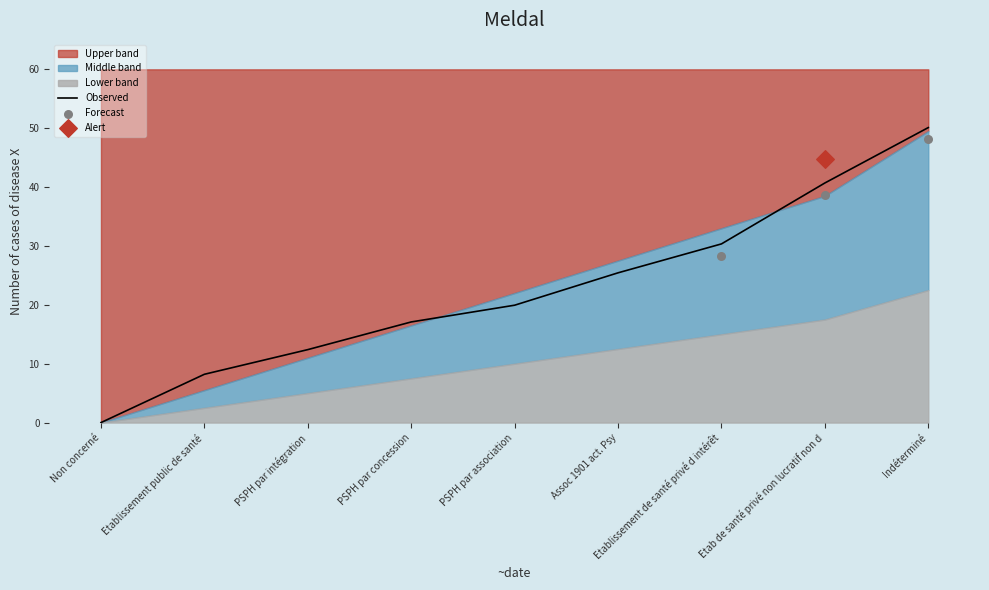

Approximately how many times larger is the value at Etablissement public de santé compared to PSPH par intégration?

0.7